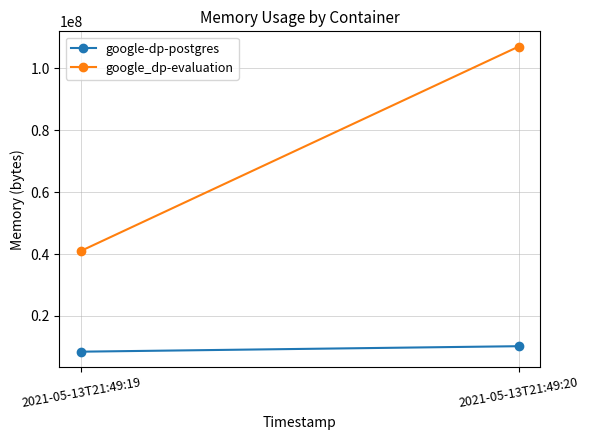

What are all the series names shown in the legend?

google-dp-postgres, google_dp-evaluation